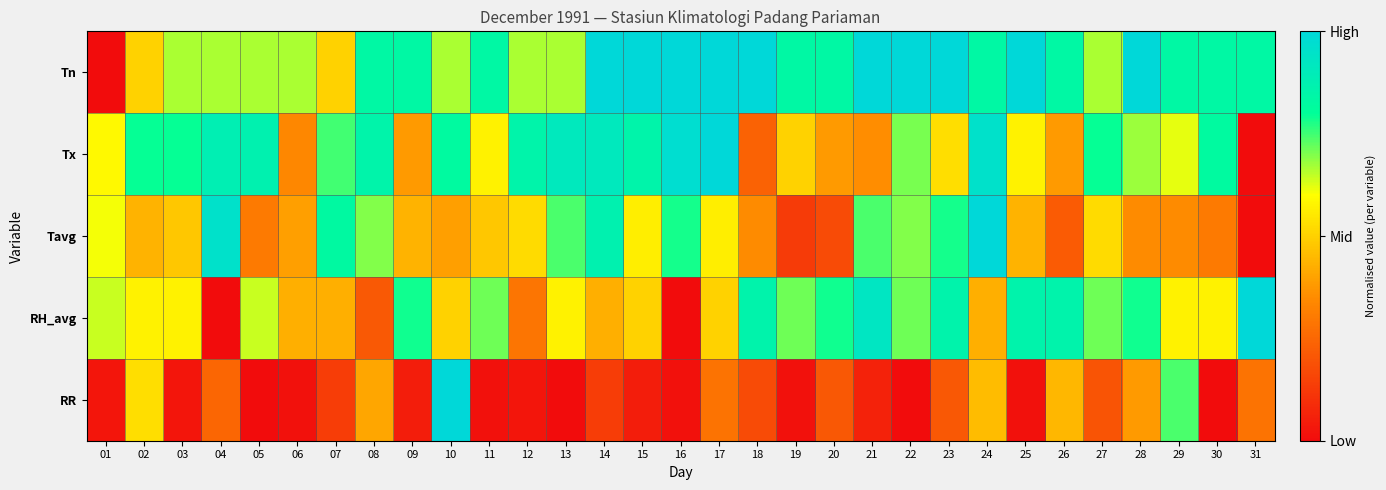

Reading right to left, what are all the values shown in this chart?

Tn: 31=0.8	30=0.8	29=0.8	28=1.0	27=0.7	26=0.8	25=1.0	24=0.8	23=1.0	22=1.0	21=1.0	20=0.8	19=0.8	18=1.0	17=1.0	16=1.0	15=1.0	14=1.0	13=0.7	12=0.7	11=0.8	10=0.7	09=0.8	08=0.8	07=0.5	06=0.7	05=0.7	04=0.7	03=0.7	02=0.5	01=0.0
Tx: 31=0.0	30=0.8	29=0.6	28=0.7	27=0.8	26=0.4	25=0.6	24=1.0	23=0.5	22=0.7	21=0.4	20=0.4	19=0.5	18=0.2	17=1.0	16=1.0	15=0.9	14=0.9	13=0.9	12=0.9	11=0.6	10=0.8	09=0.4	08=0.9	07=0.7	06=0.3	05=0.9	04=0.9	03=0.8	02=0.8	01=0.6
Tavg: 31=0.0	30=0.3	29=0.3	28=0.3	27=0.5	26=0.2	25=0.4	24=1.0	23=0.8	22=0.7	21=0.7	20=0.2	19=0.1	18=0.3	17=0.6	16=0.8	15=0.6	14=0.9	13=0.7	12=0.5	11=0.5	10=0.4	09=0.4	08=0.7	07=0.8	06=0.4	05=0.3	04=1.0	03=0.5	02=0.4	01=0.6
RH_avg: 31=1.0	30=0.6	29=0.6	28=0.8	27=0.7	26=0.9	25=0.9	24=0.4	23=0.9	22=0.7	21=0.9	20=0.8	19=0.7	18=0.9	17=0.5	16=0.0	15=0.5	14=0.4	13=0.6	12=0.3	11=0.7	10=0.5	09=0.8	08=0.2	07=0.4	06=0.4	05=0.6	04=0.0	03=0.6	02=0.6	01=0.6
RR: 31=0.3	30=0.0	29=0.7	28=0.4	27=0.2	26=0.4	25=0.0	24=0.5	23=0.2	22=0.0	21=0.1	20=0.2	19=0.0	18=0.2	17=0.3	16=0.0	15=0.0	14=0.1	13=0.0	12=0.0	11=0.0	10=1.0	09=0.0	08=0.4	07=0.1	06=0.0	05=0.0	04=0.2	03=0.0	02=0.5	01=0.0